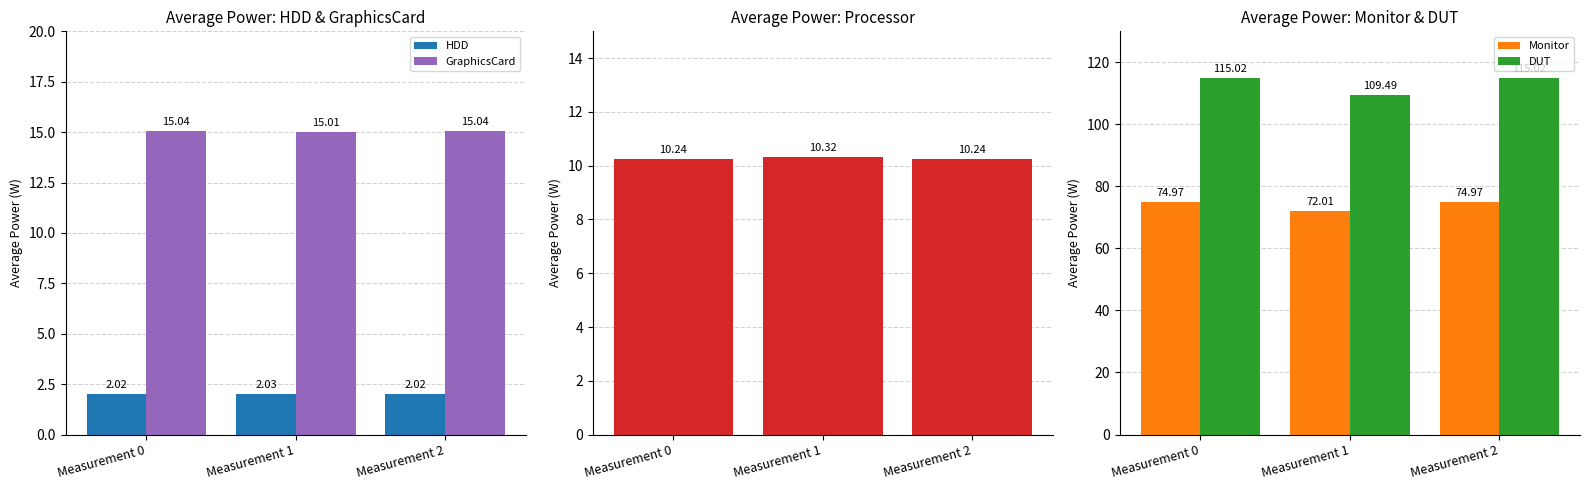

Which series has the largest total across all categories?

DUT